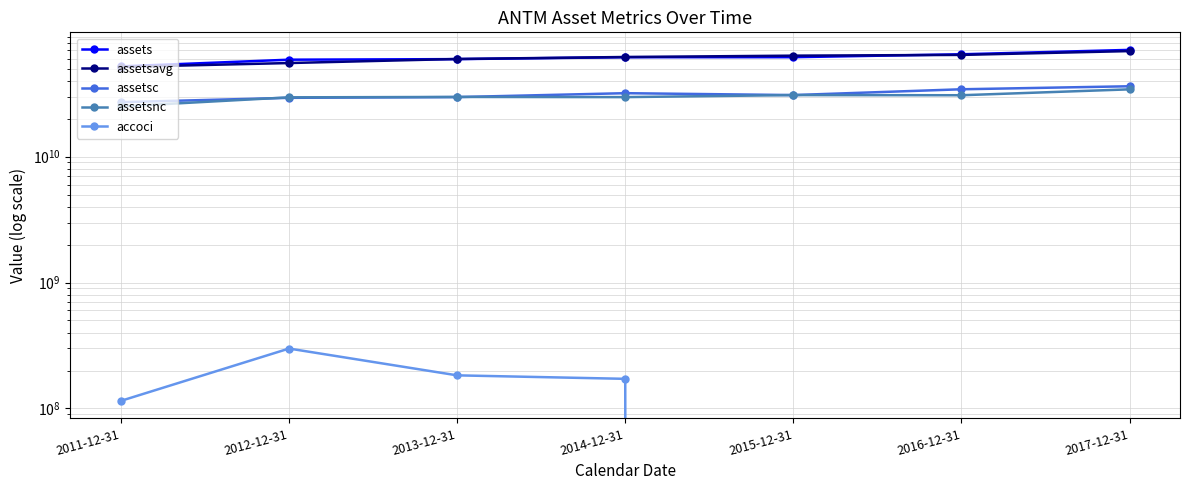

At which label does assetsc first exceed 30862100000?

2014-12-31